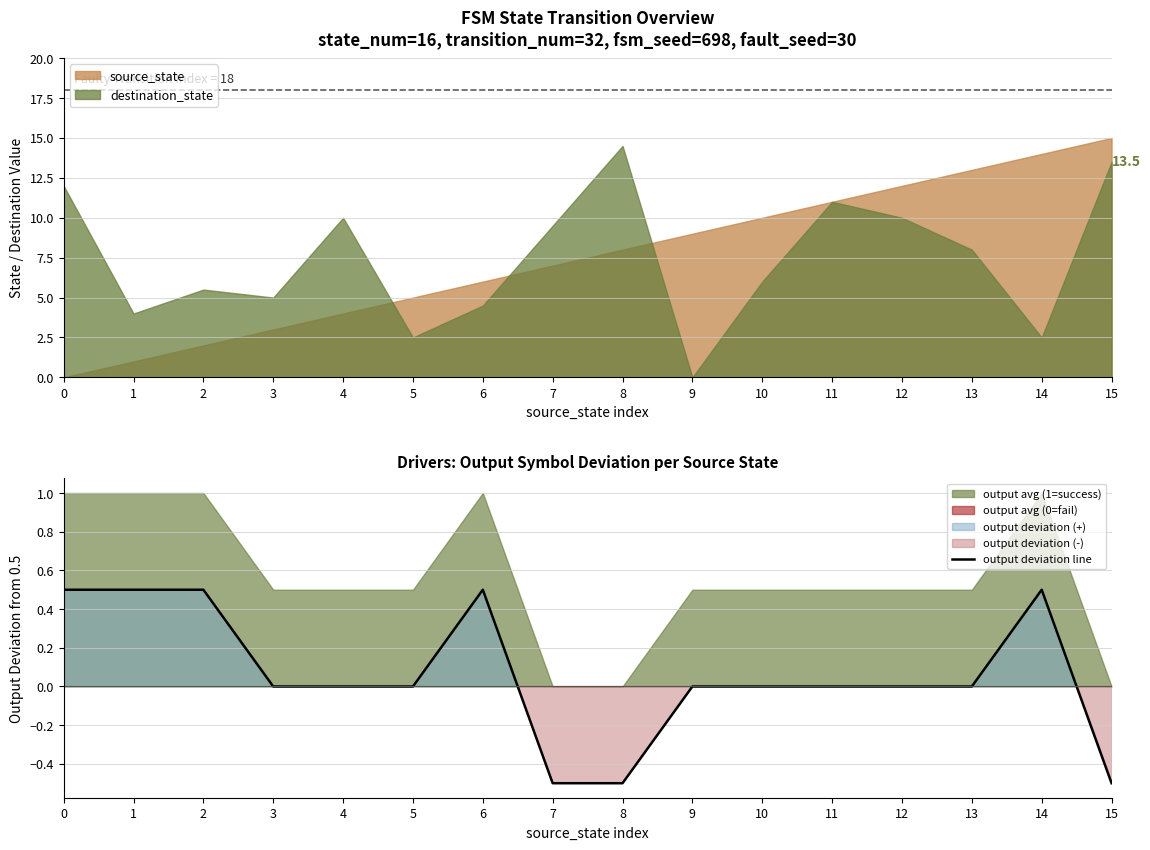

List the labels in order of value, smallest first.

7, 8, 15, 3, 4, 5, 9, 10, 11, 12, 13, 0, 1, 2, 6, 14